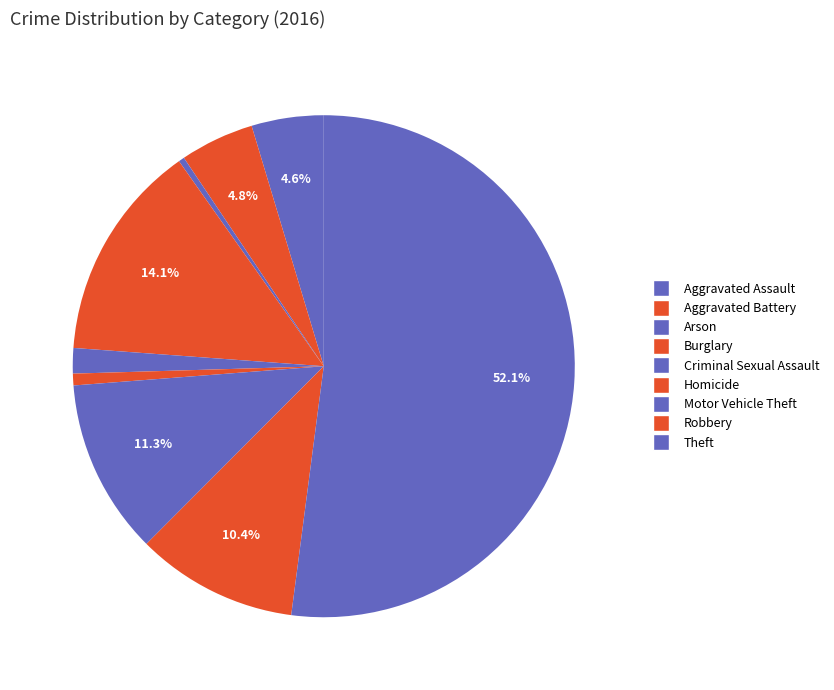

Count the number of slices in the pie.

9